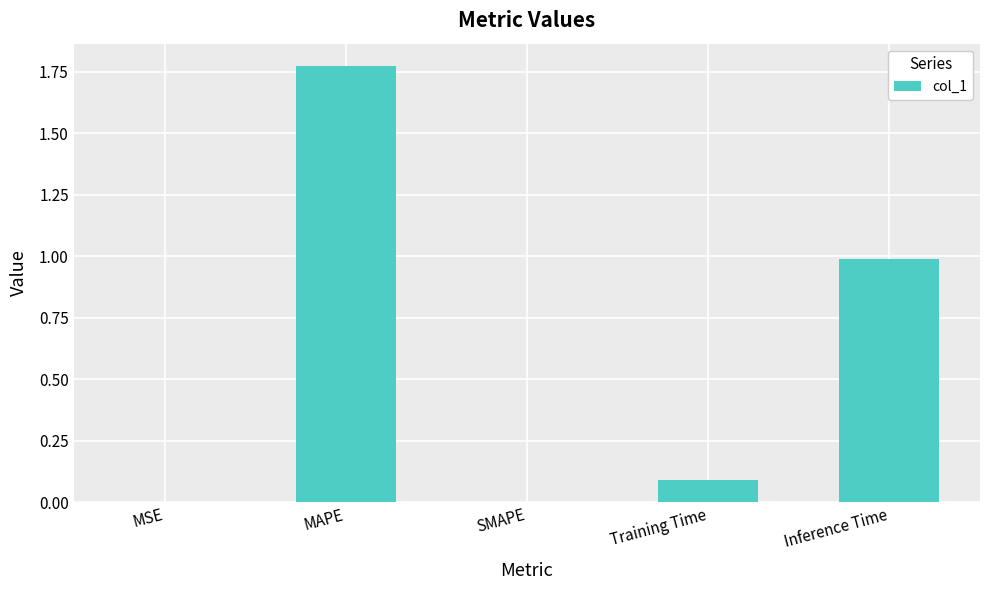

Is it true that the value at SMAPE is -0.7?

False